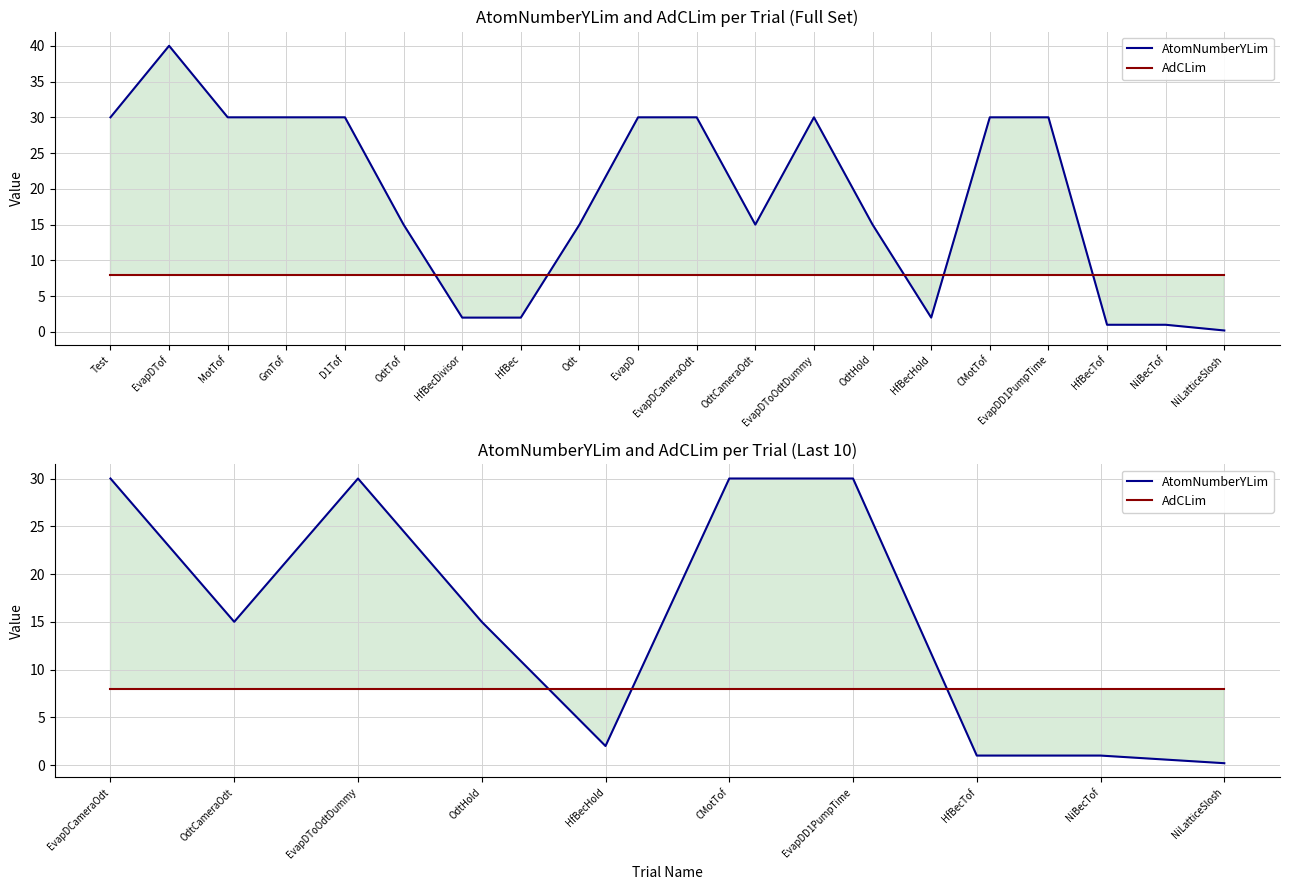

The AdCLim series shows 8.0 at EvapDToOdtDummy. True or false?

True